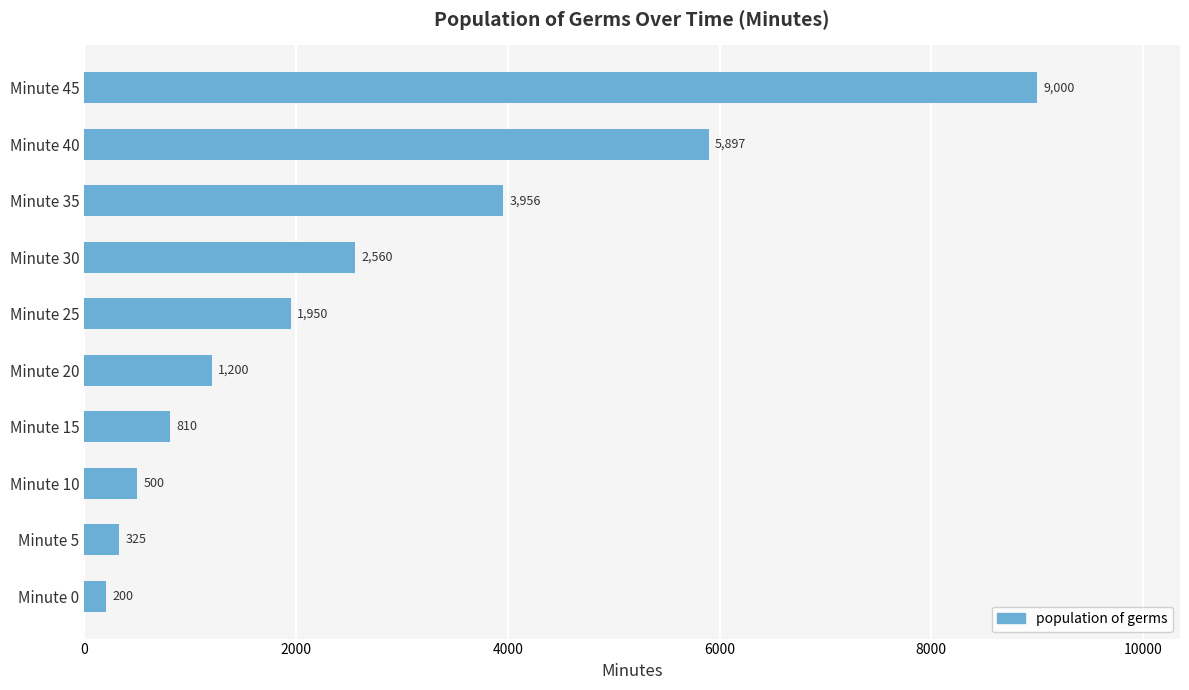

What is the sum of the values at Minute 10 and Minute 35?

4456